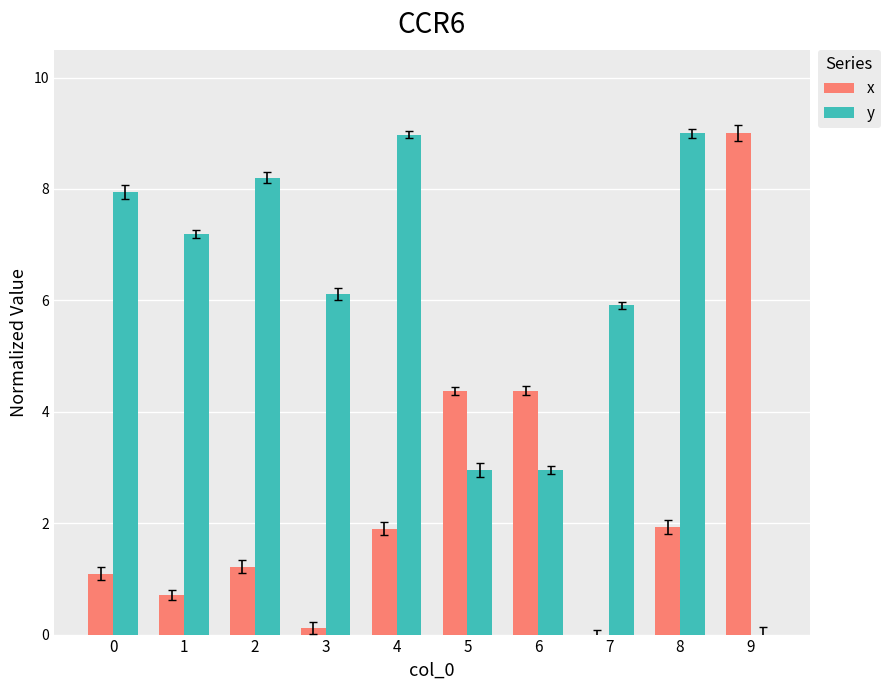

How many bars are there in each group?

2